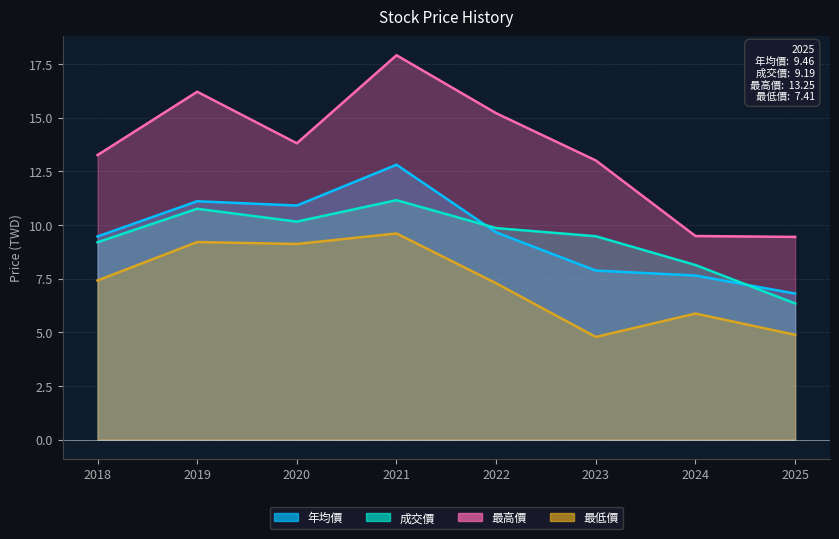

List the series in order of their peak value, lowest first.

最低價, 成交價, 年均價, 最高價